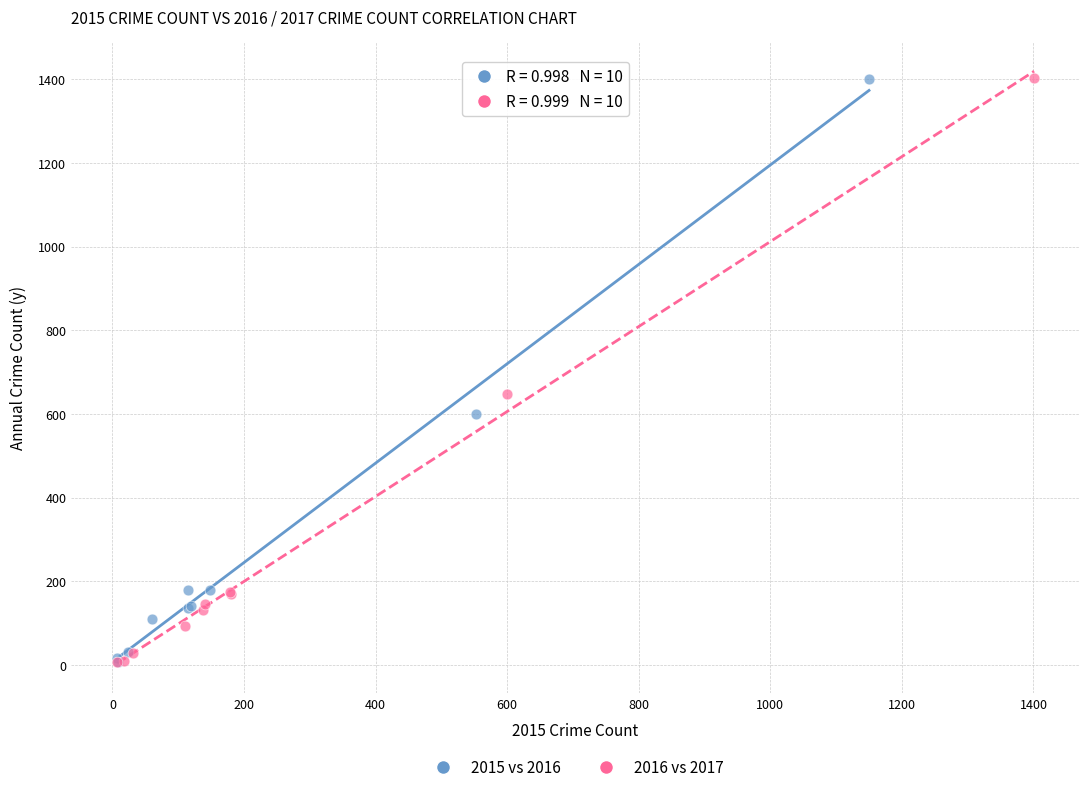

Which series has the widest spread of Y values?

2016 vs 2017